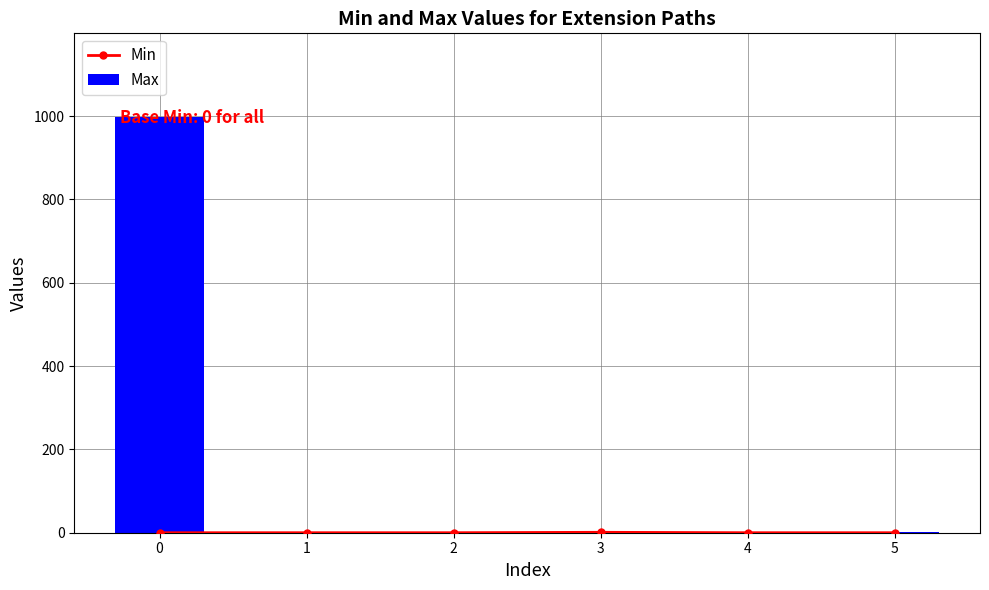

Reading right to left, transcribe all the data shown in this chart.

Min: 5=0	4=0	3=1	2=0	1=0	0=0
Max: 5=1	4=1	3=1	2=0	1=1	0=999